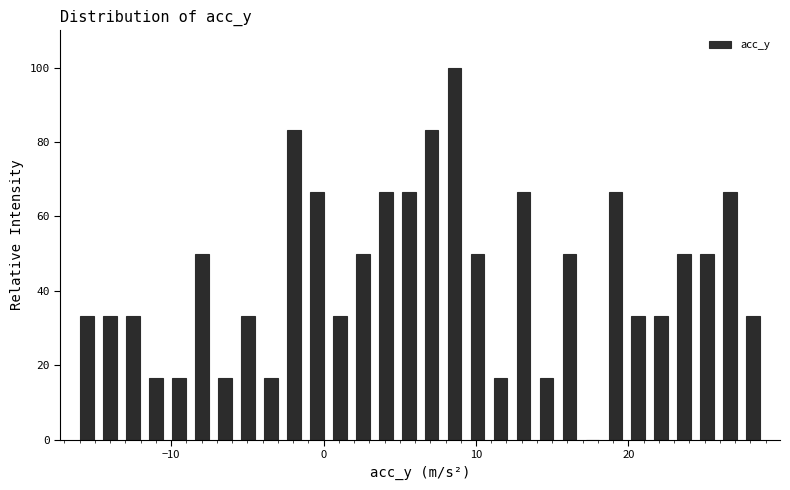

Around what value on the x-axis is the tallest bar? Give the approximate position of its centre, as read against the axis.

9